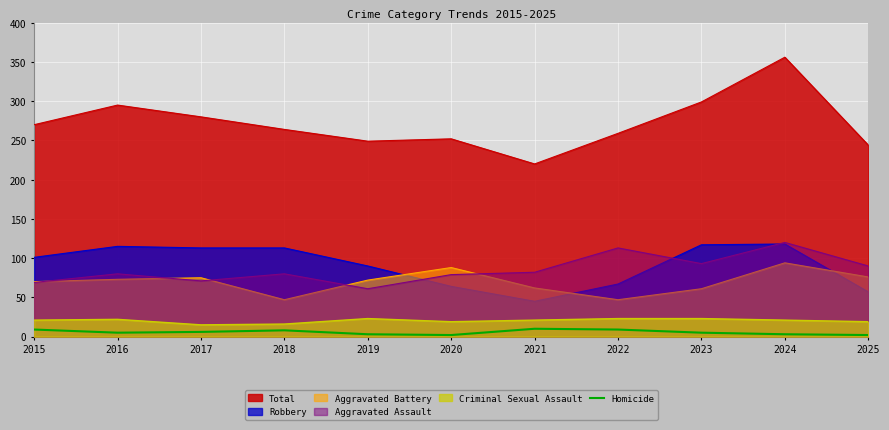

The chart shows a value of 5 at 2024. True or false?

False